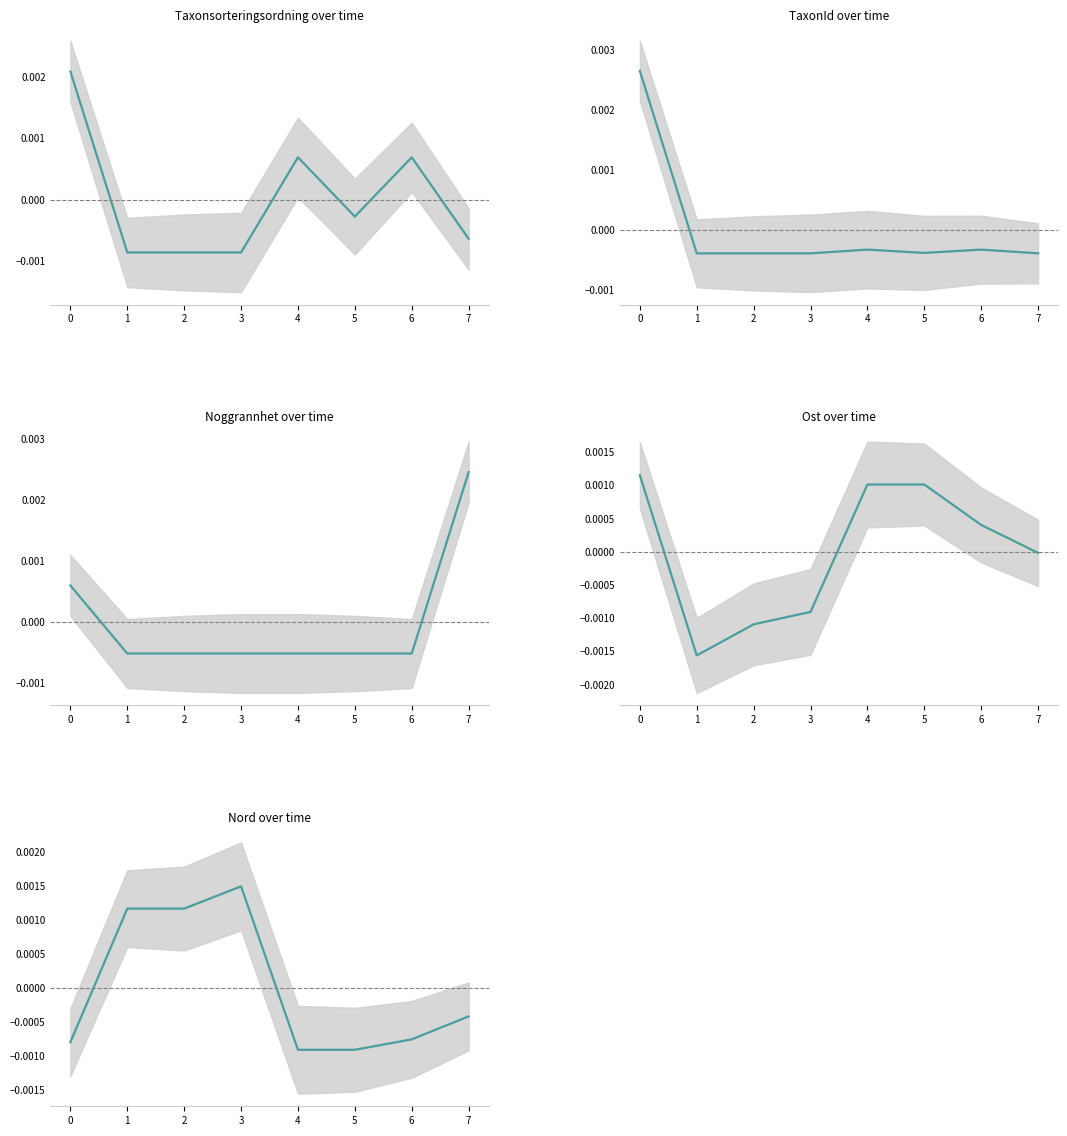

Which category has the lowest value in the Ost series?

1